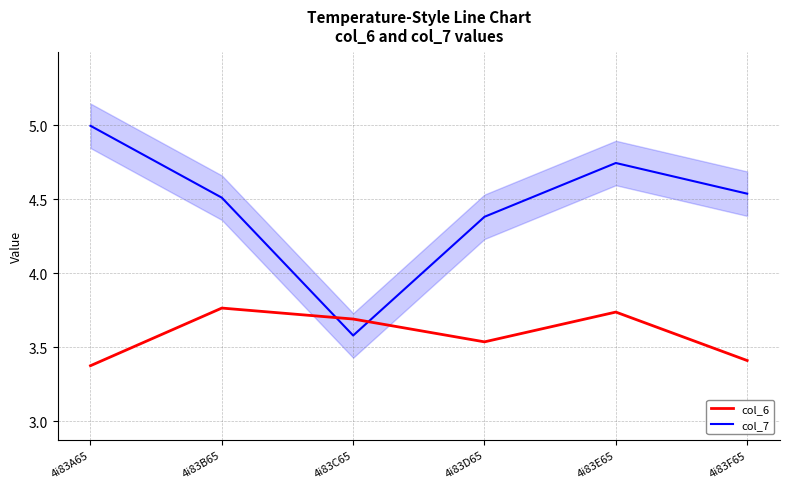

Is it true that col_6 equals 5.3 at 4i83E65?

False